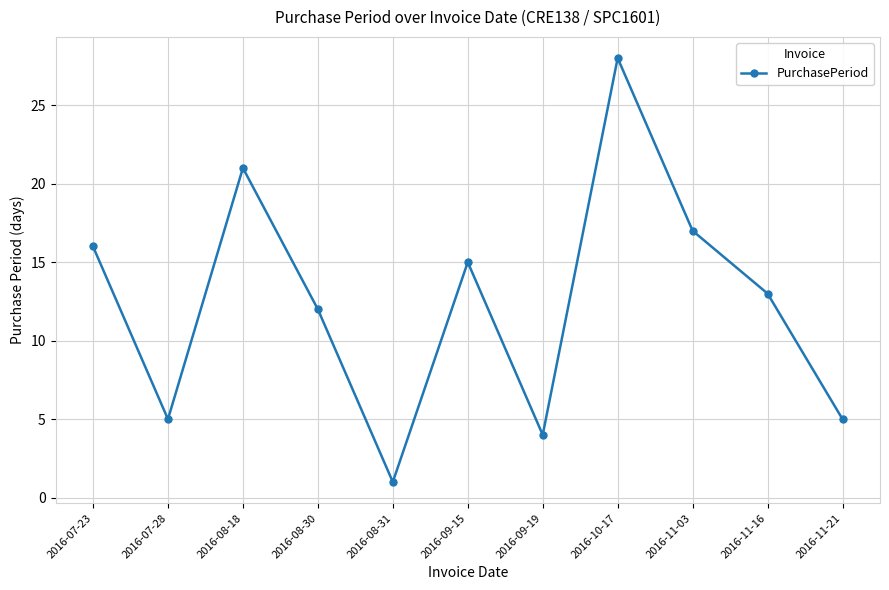

What is the difference between the maximum and second lowest values?

24